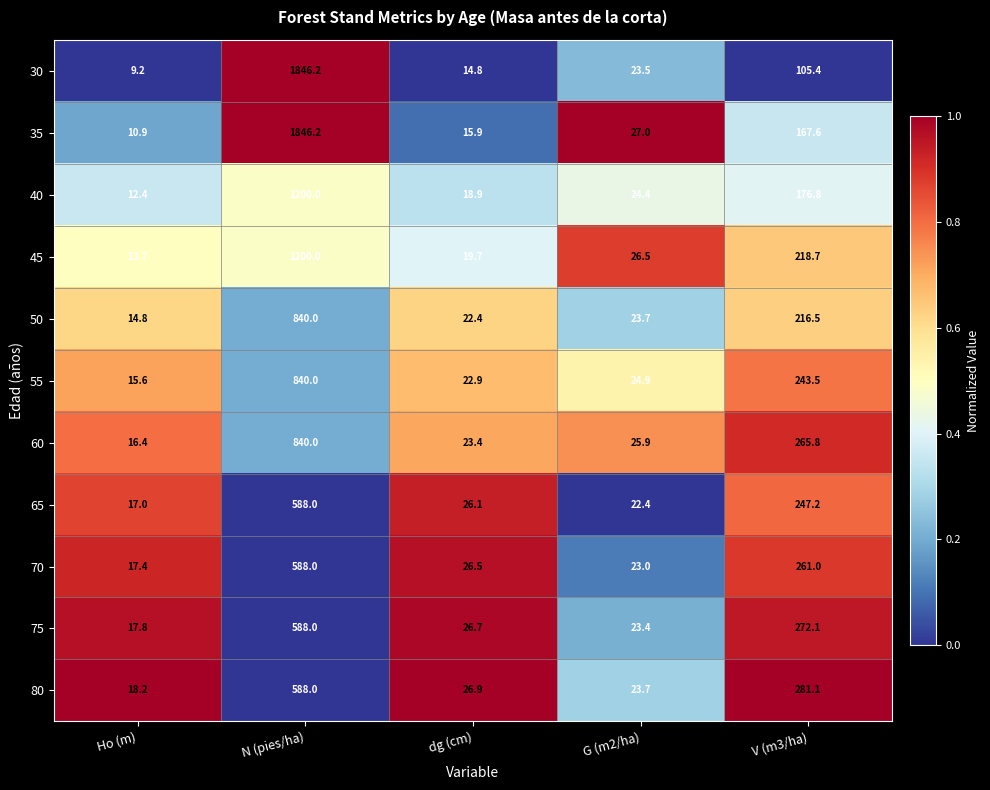

Rank the series at dg (cm) from highest to lowest value.

80, 75, 70, 65, 60, 55, 50, 45, 40, 35, 30